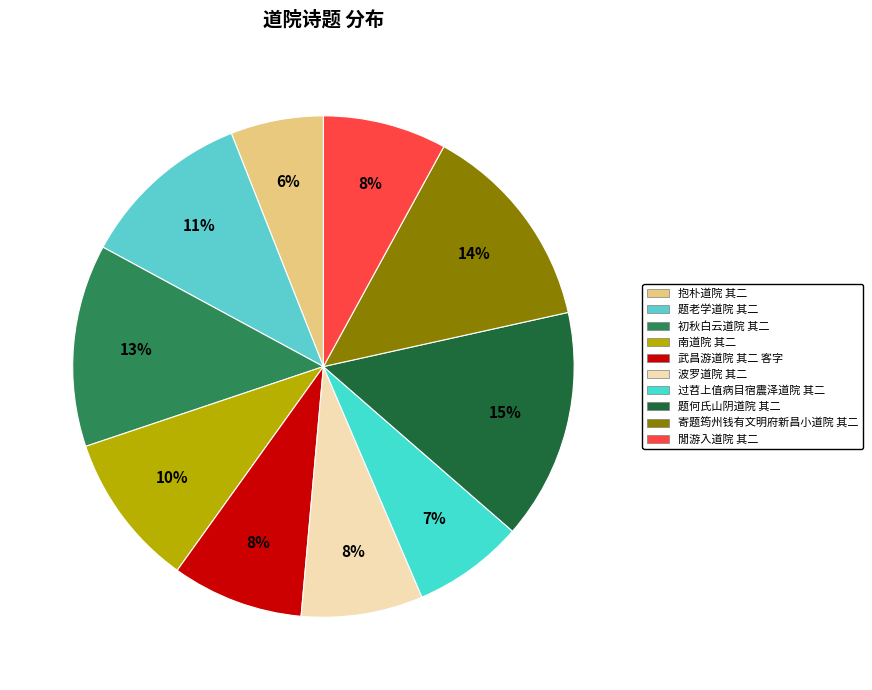

Is there any slice that represents more than half of the pie?

No